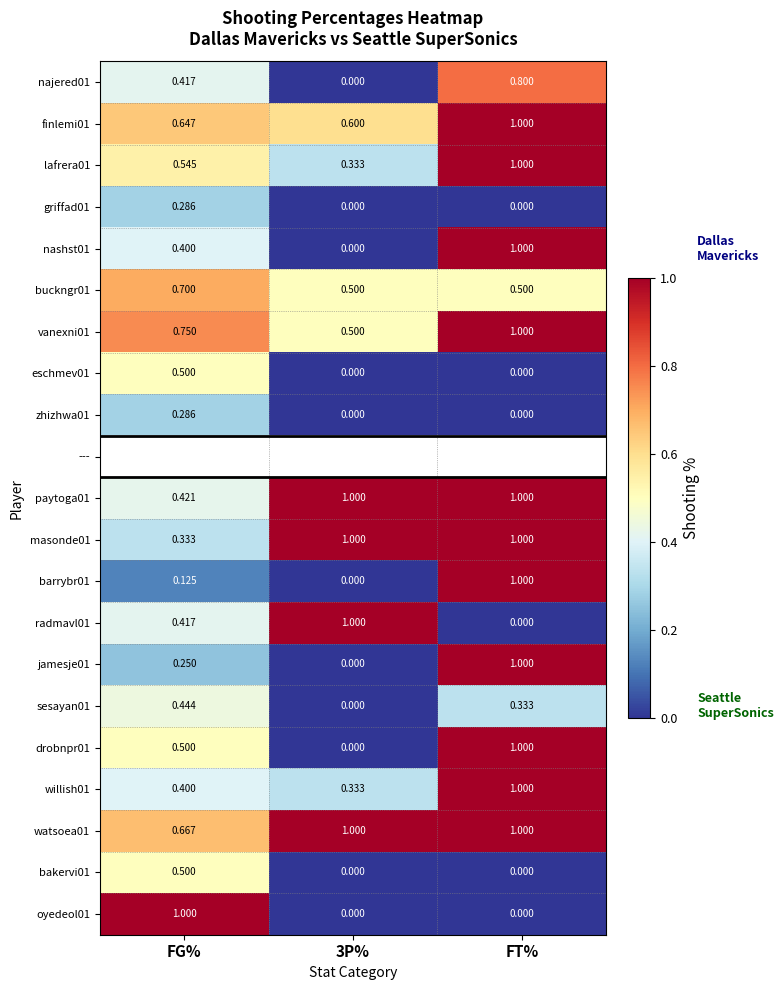

What is the highest value of the bakervi01 series?

0.5